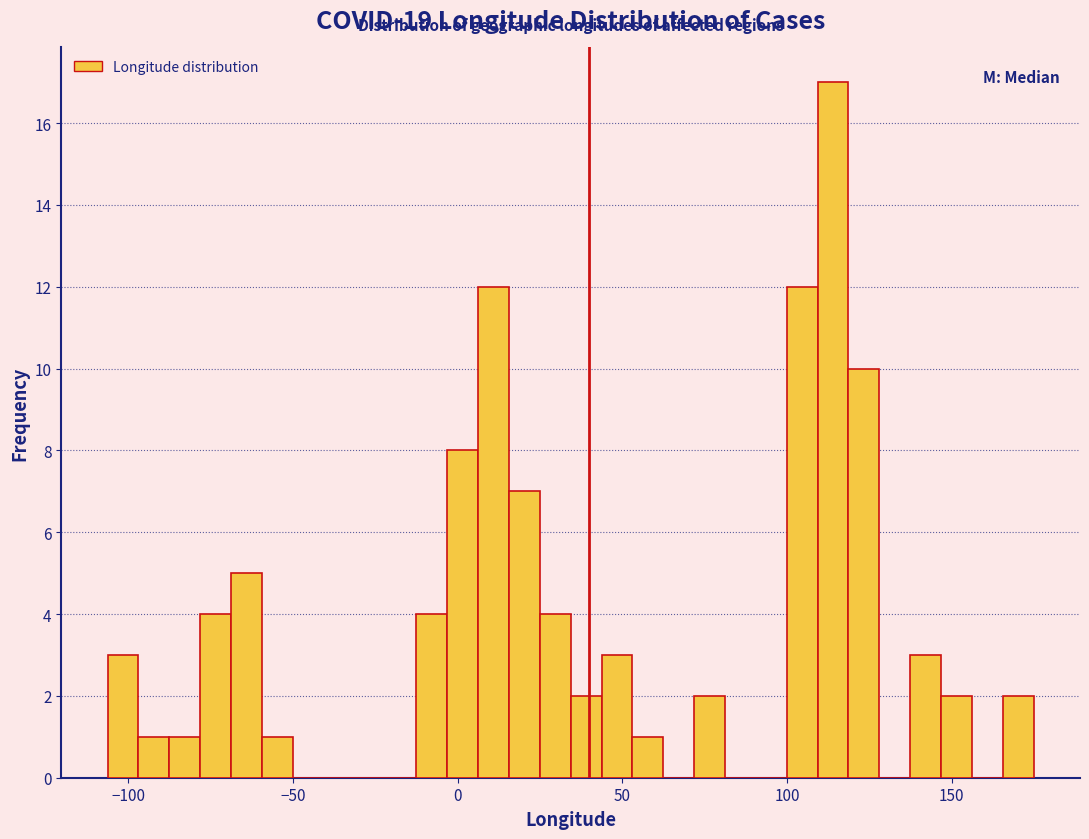

Read against the x-axis, roughly where is the centre of the tallest bar?

115